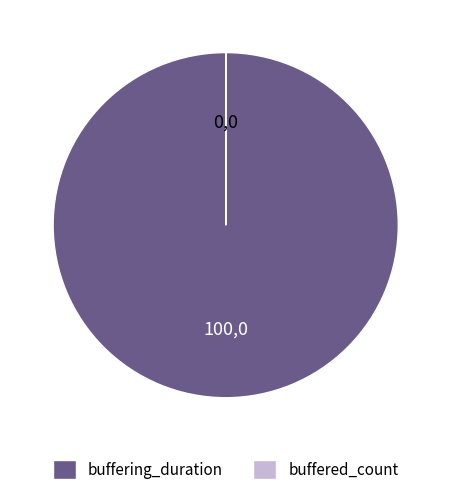

The buffering_duration slice represents 86% of the pie. True or false?

False